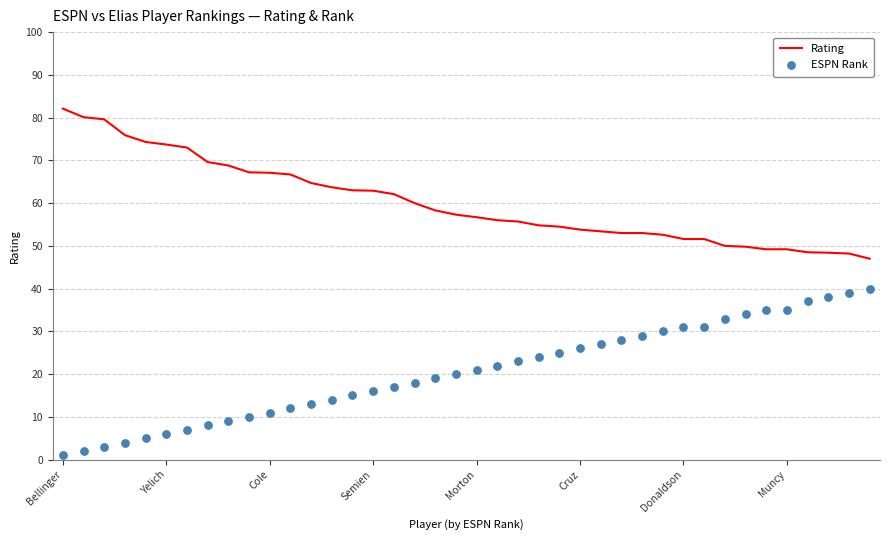

At how many categories does at least one series exceed 26?

40